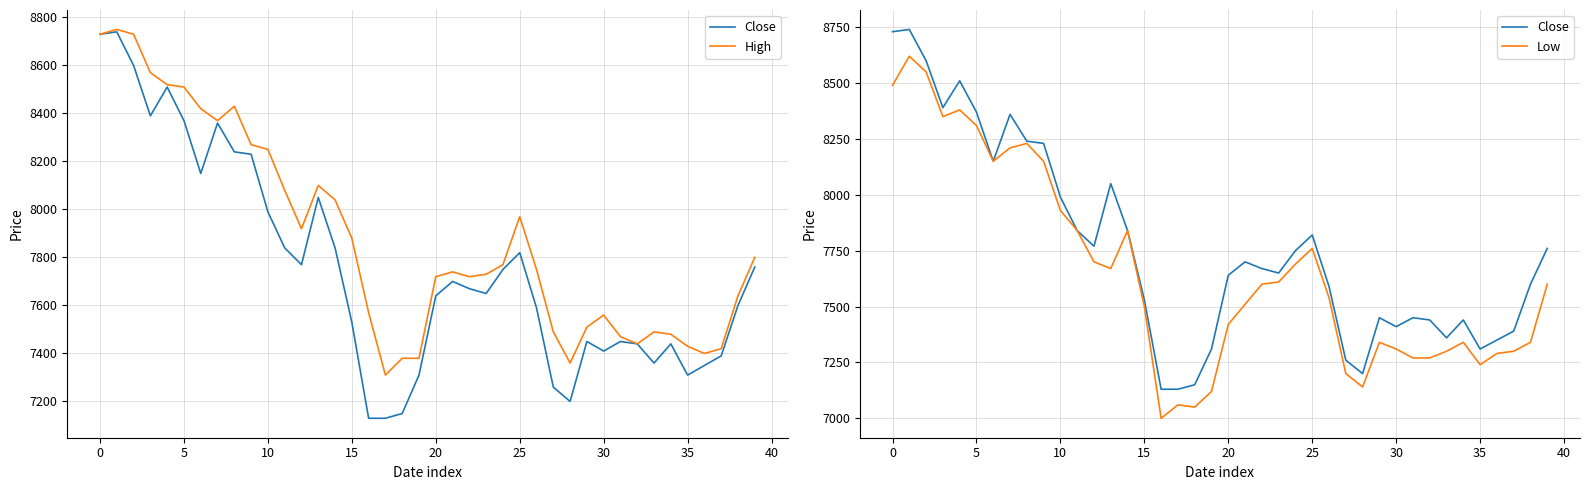

How many lines are shown in the chart?

3